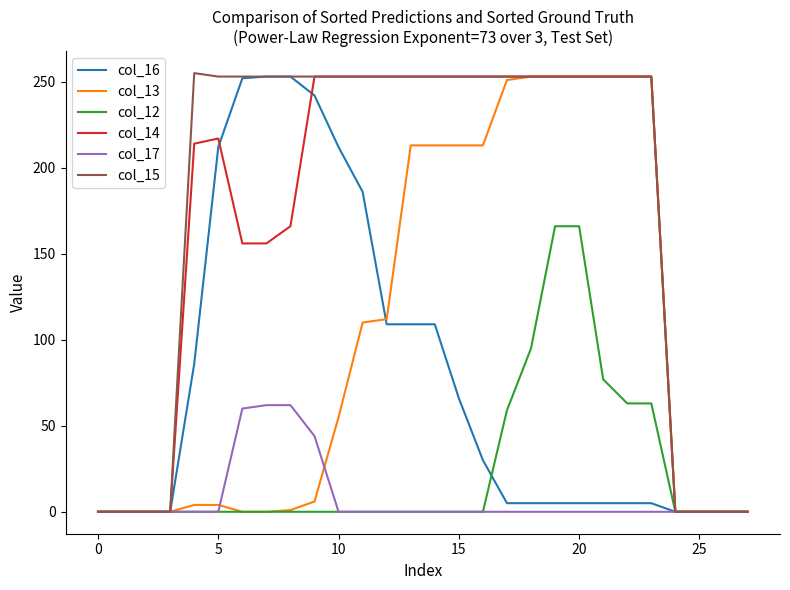

What is the maximum value for col_14?

253